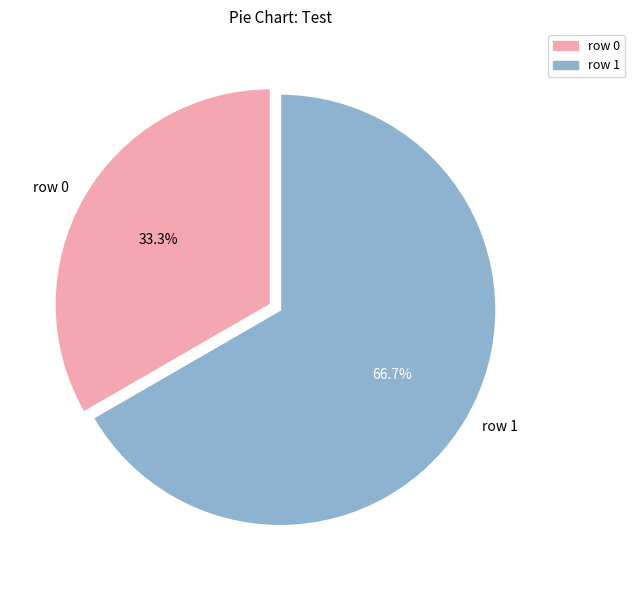

Which has a higher value, row 0 or row 1?

row 1